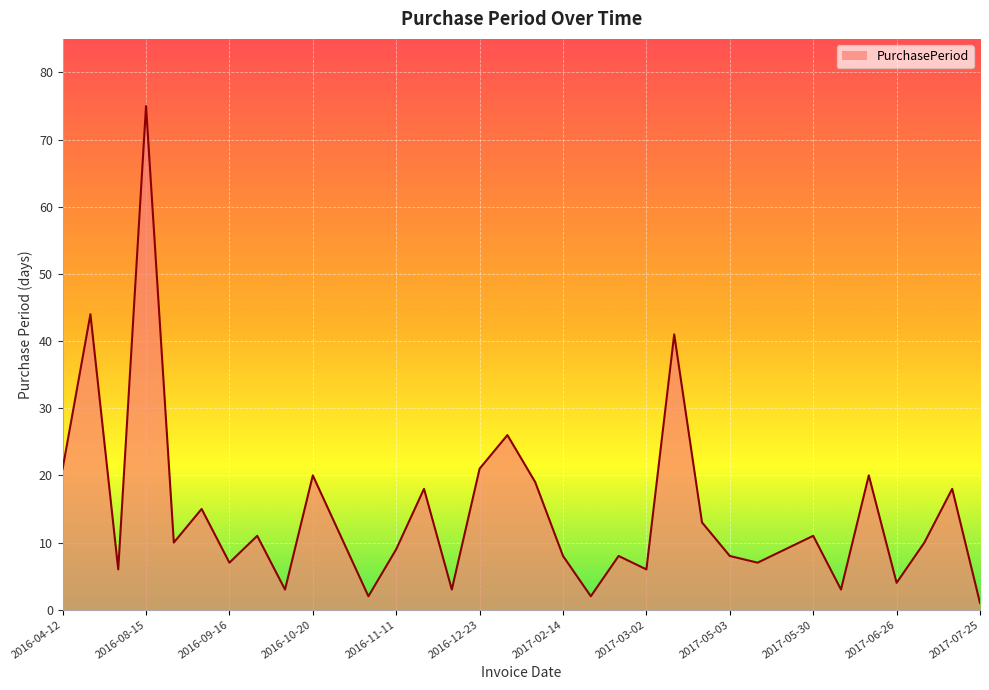

What is the greatest value displayed?

75